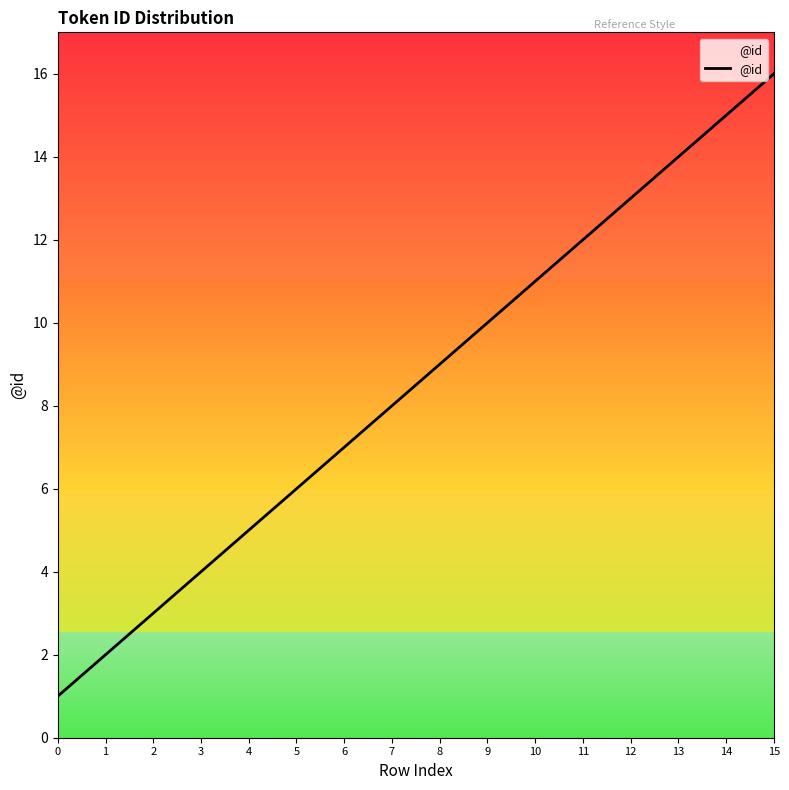

Where is the data nearest to the value 8?

7